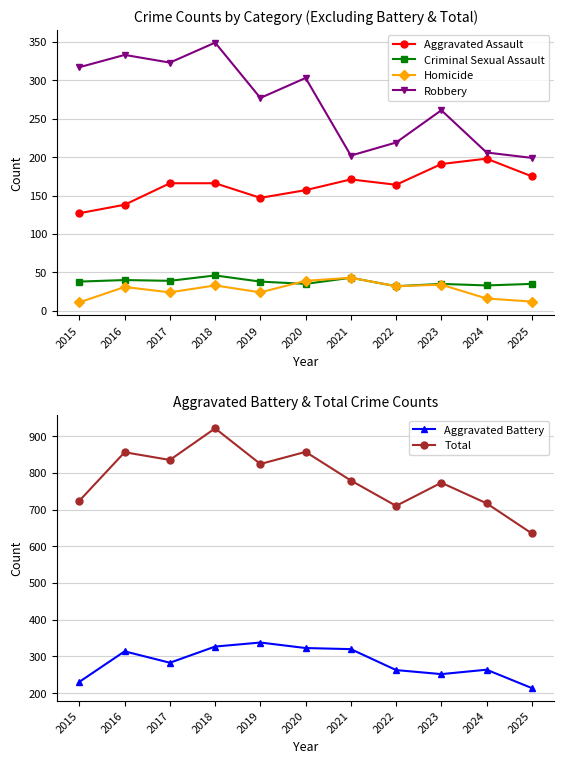

Reading left to right, extract all data points from this chart.

Aggravated Assault: 2015=127	2016=138	2017=166	2018=166	2019=147	2020=157	2021=171	2022=164	2023=191	2024=198	2025=175
Criminal Sexual Assault: 2015=38	2016=40	2017=39	2018=46	2019=38	2020=35	2021=43	2022=32	2023=35	2024=33	2025=35
Homicide: 2015=11	2016=31	2017=24	2018=33	2019=24	2020=39	2021=43	2022=32	2023=34	2024=16	2025=12
Robbery: 2015=317	2016=333	2017=323	2018=349	2019=277	2020=303	2021=202	2022=219	2023=261	2024=206	2025=199
Aggravated Battery: 2015=231	2016=314	2017=283	2018=327	2019=338	2020=323	2021=320	2022=263	2023=252	2024=264	2025=214
Total: 2015=724	2016=856	2017=835	2018=921	2019=824	2020=857	2021=779	2022=710	2023=773	2024=717	2025=635